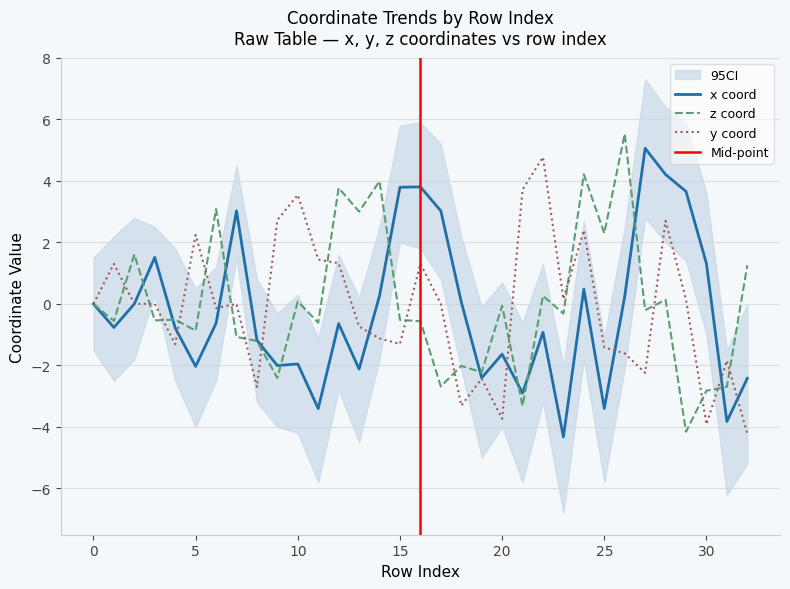

Is it true that x_coord equals -0.7 at 10?

False